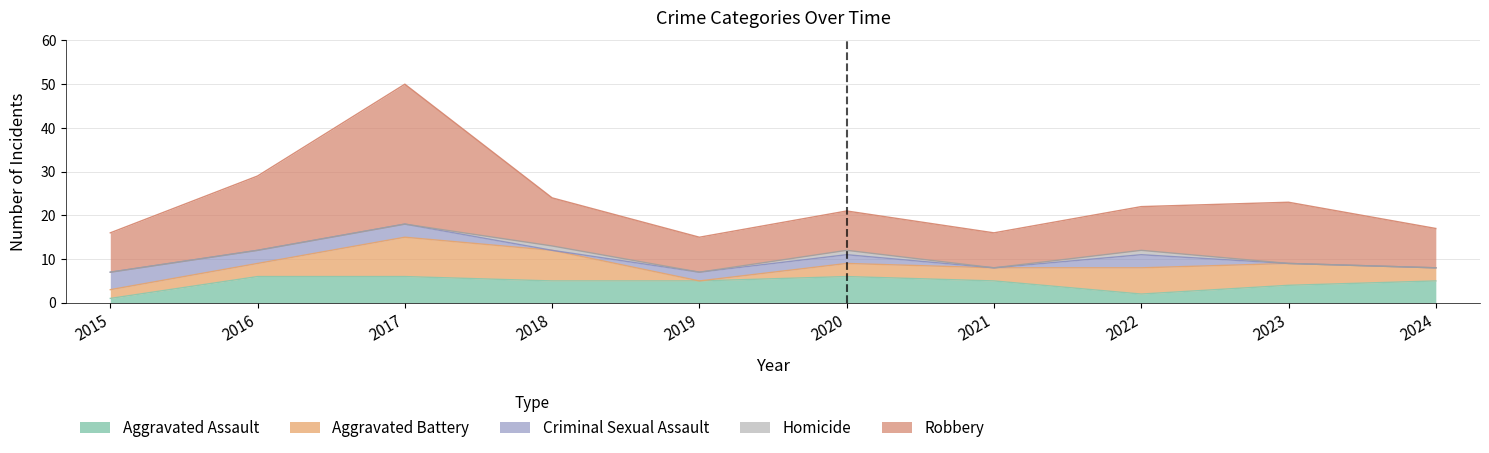

True or false: Criminal Sexual Assault and Robbery cross at least once.

False